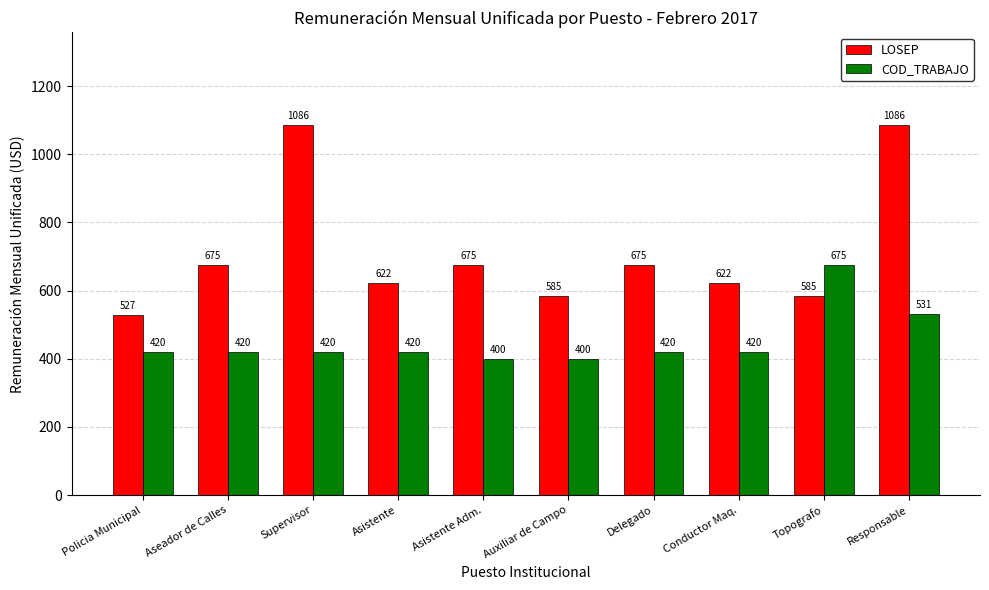

What is the difference between the highest and lowest values at Topografo?

90